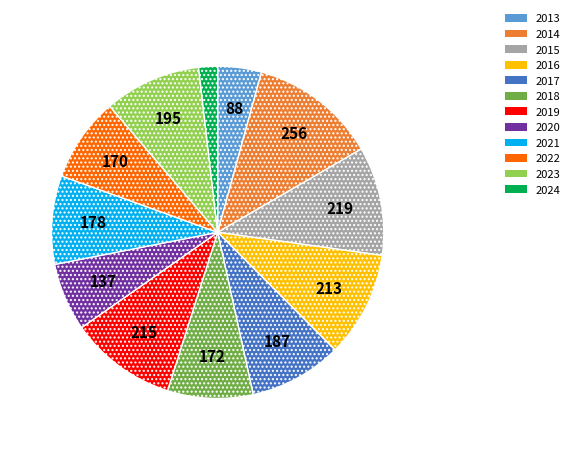

Is it true that 2017 is 9% of the pie?

True